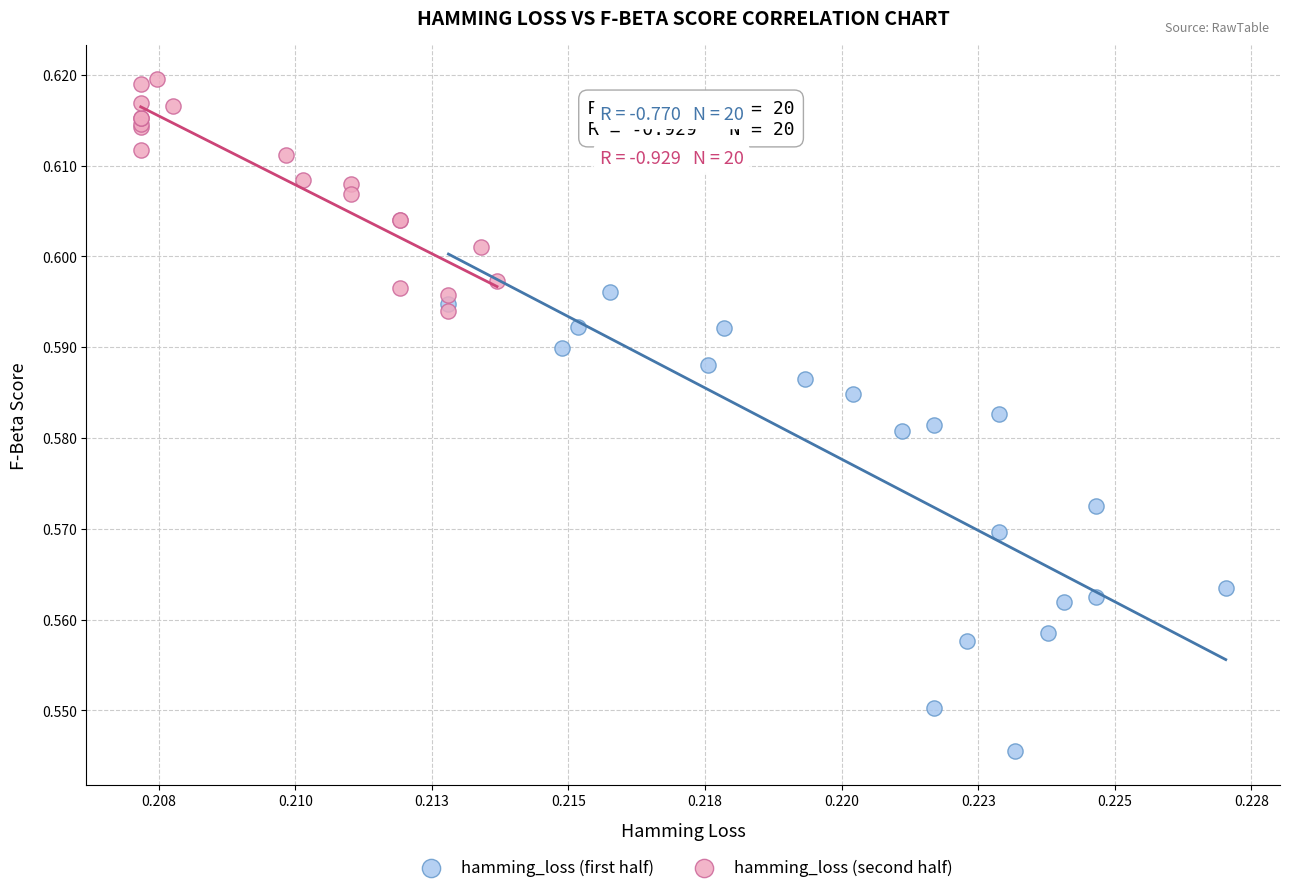

Which series has the largest Y range (max minus min)?

hamming_loss (first half)